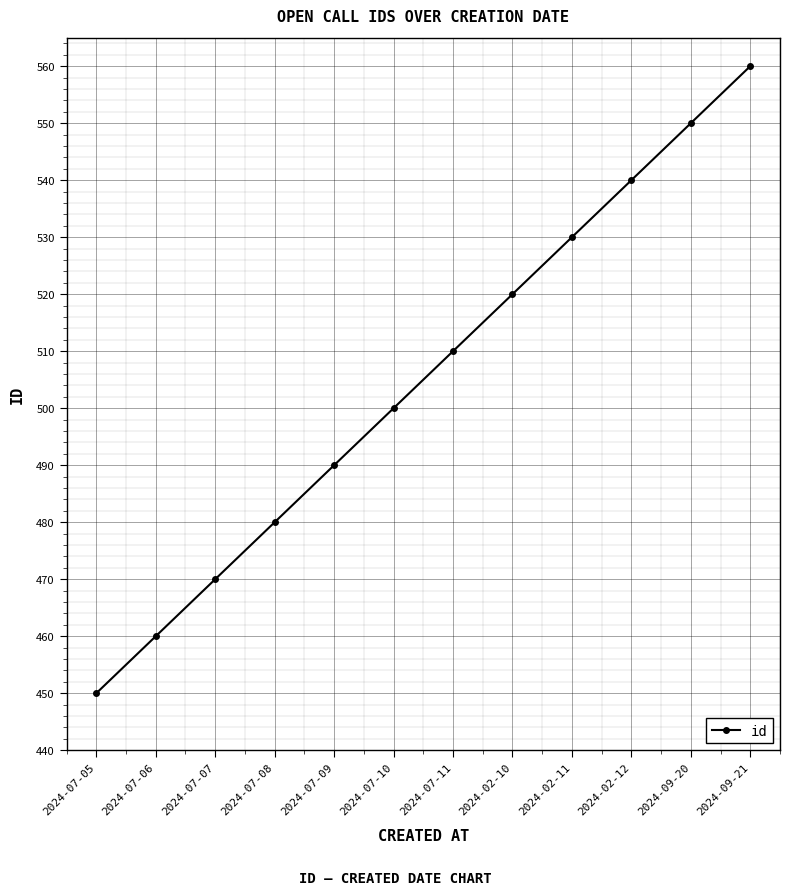

List the labels in order of value, largest first.

2024-09-21, 2024-09-20, 2024-02-12, 2024-02-11, 2024-02-10, 2024-07-11, 2024-07-10, 2024-07-09, 2024-07-08, 2024-07-07, 2024-07-06, 2024-07-05